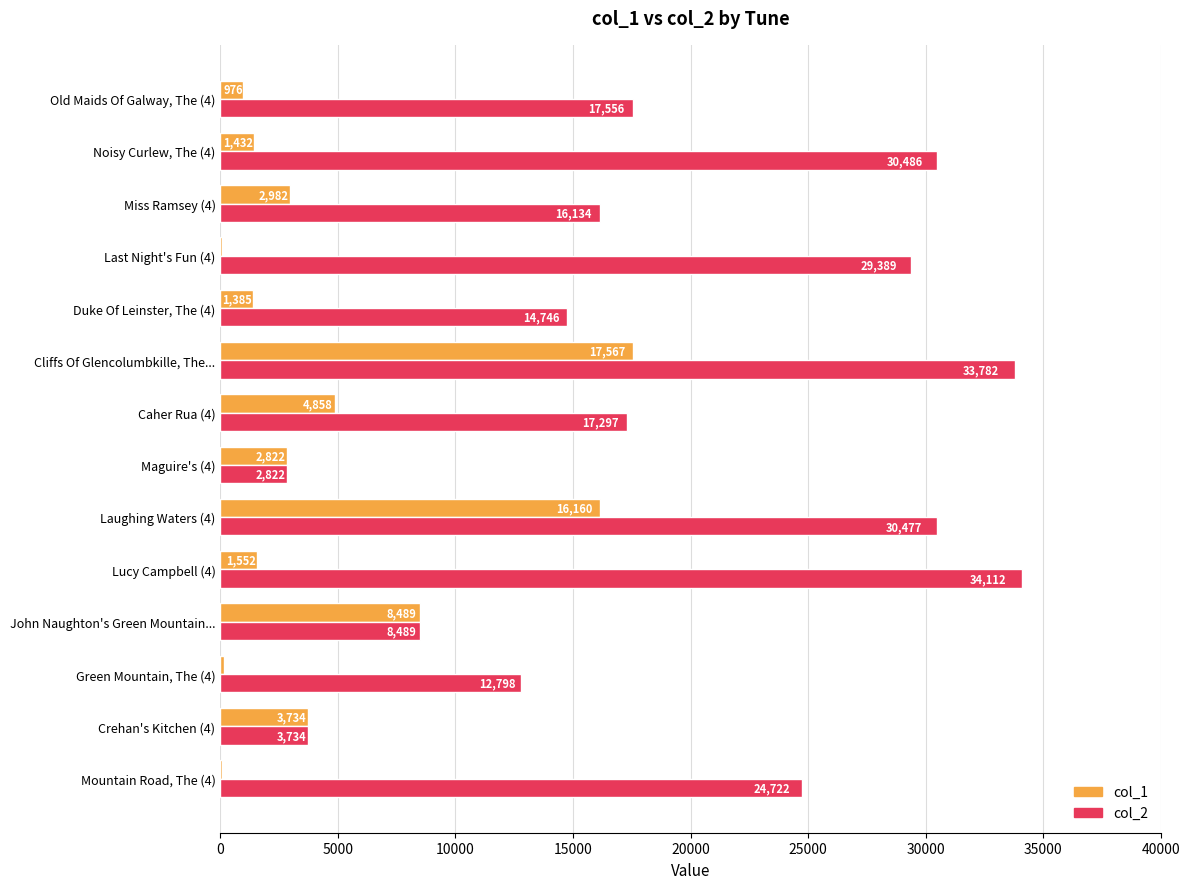

What is the sum of the col_2 values at Mountain Road, The (4) and John Naughton's Green Mountain...?

33211